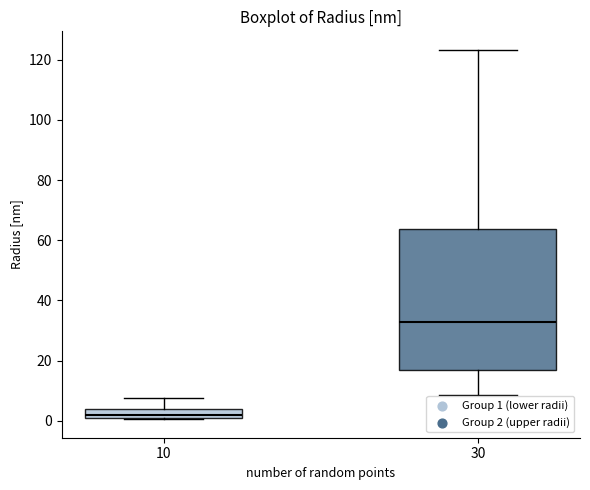

Which box is the tallest, from its lower edge to its upper edge?

30